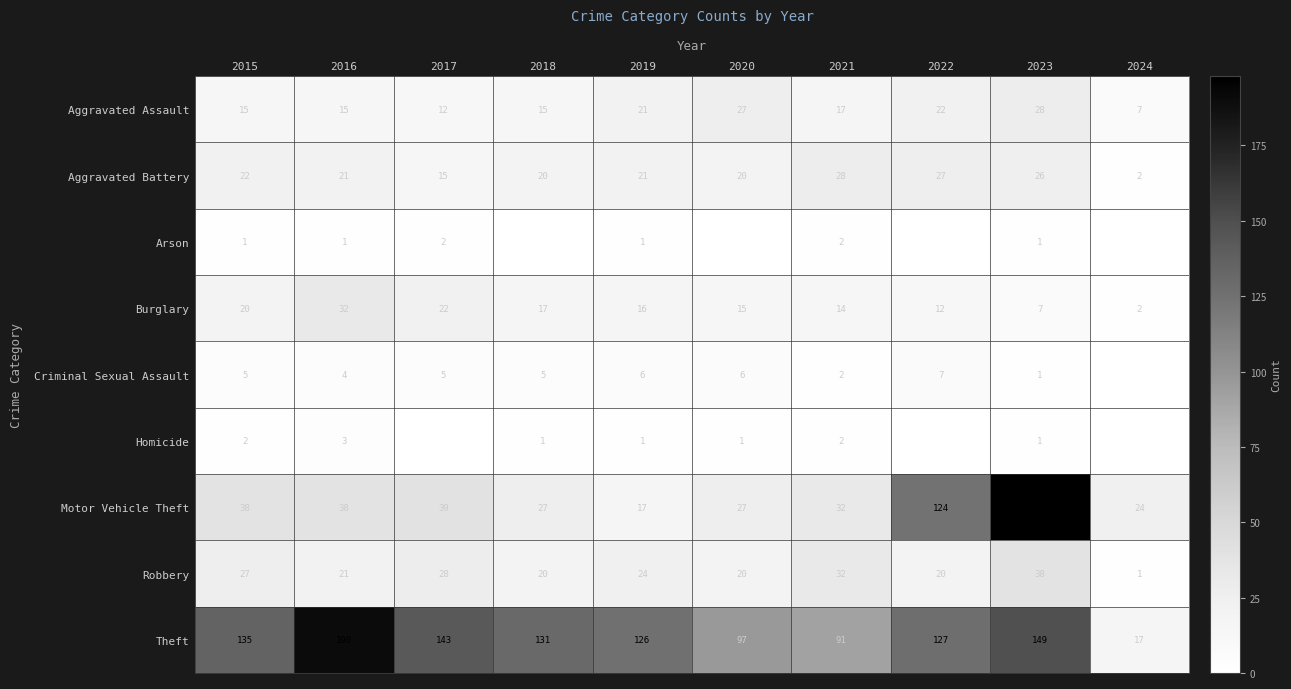

What is the total value across all series at 2016?

325